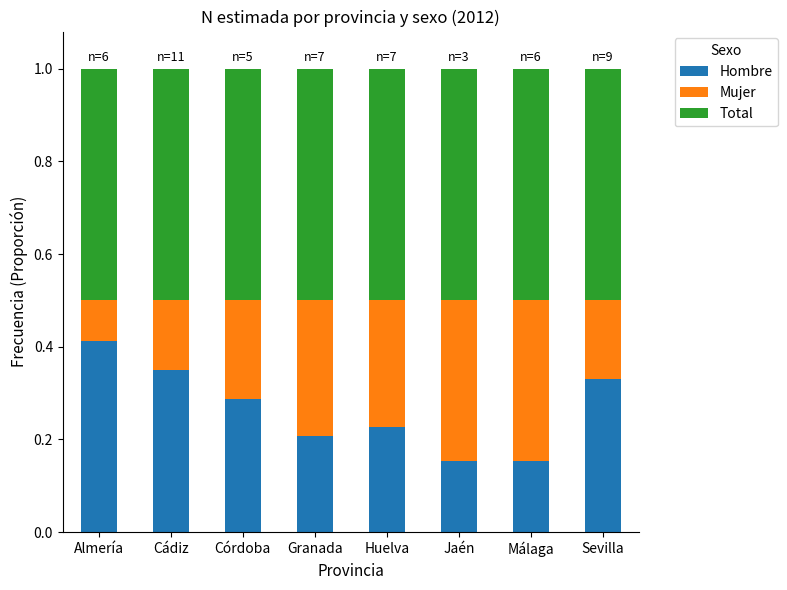

The value of Hombre at Huelva is 0.2. True or false?

True